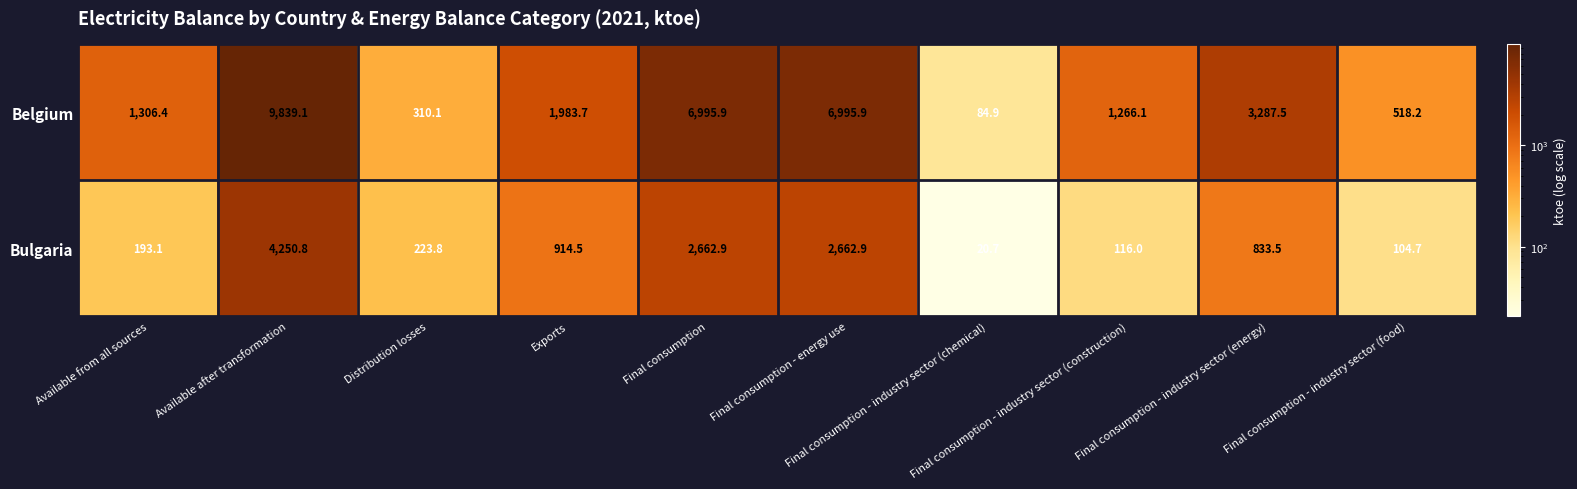

At how many categories does at least one series exceed 5250?

3